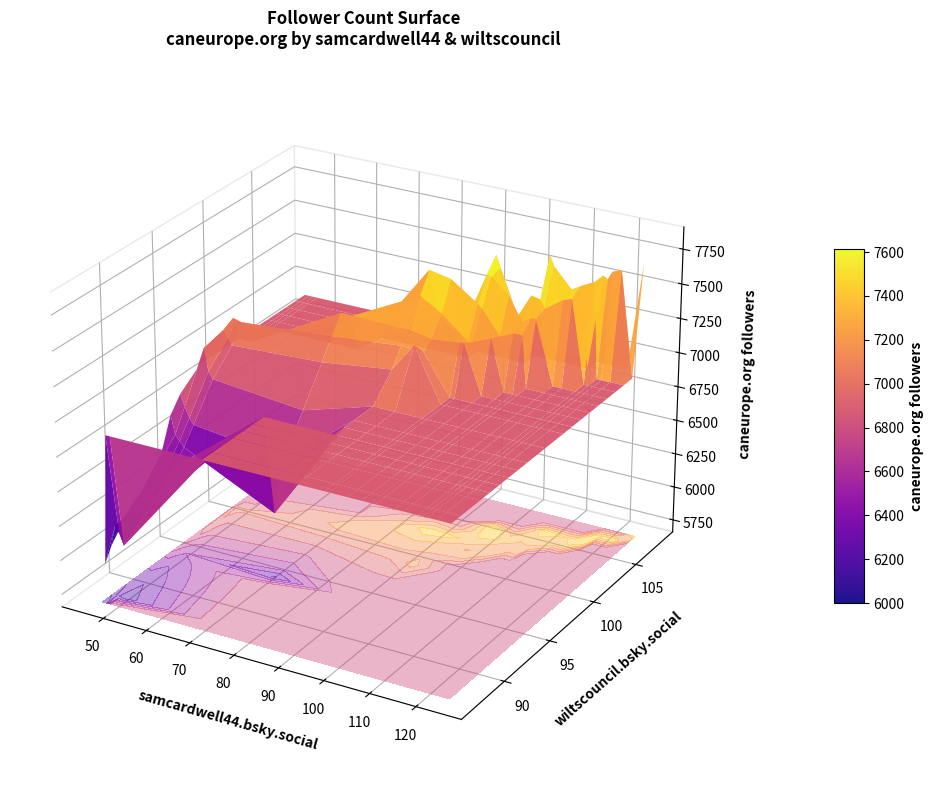

Is it true that wiltscouncil.bsky.social equals 106 at 33?

True